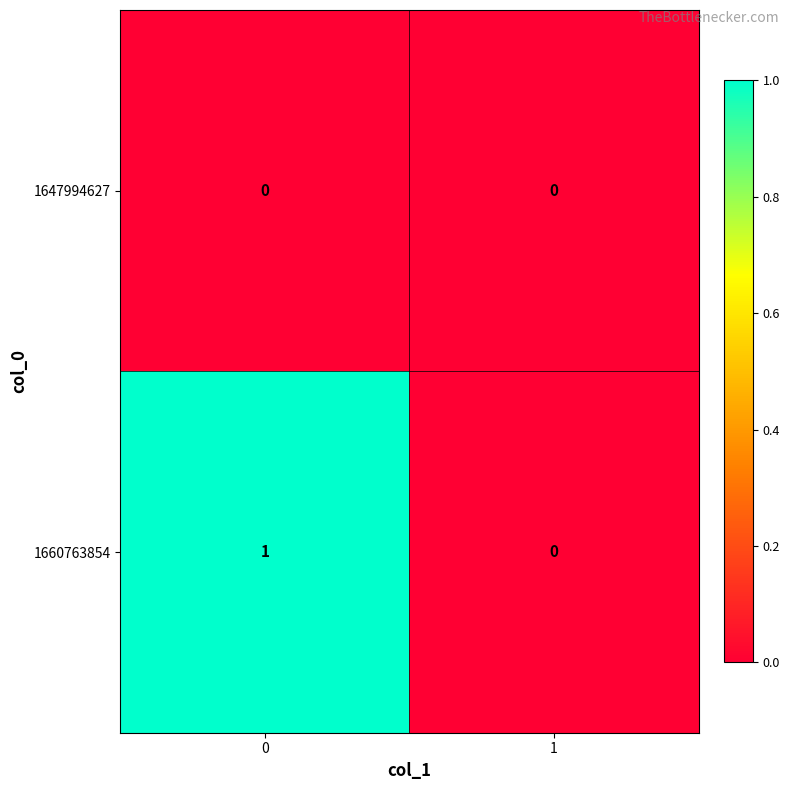

How many data points does each series have?

2